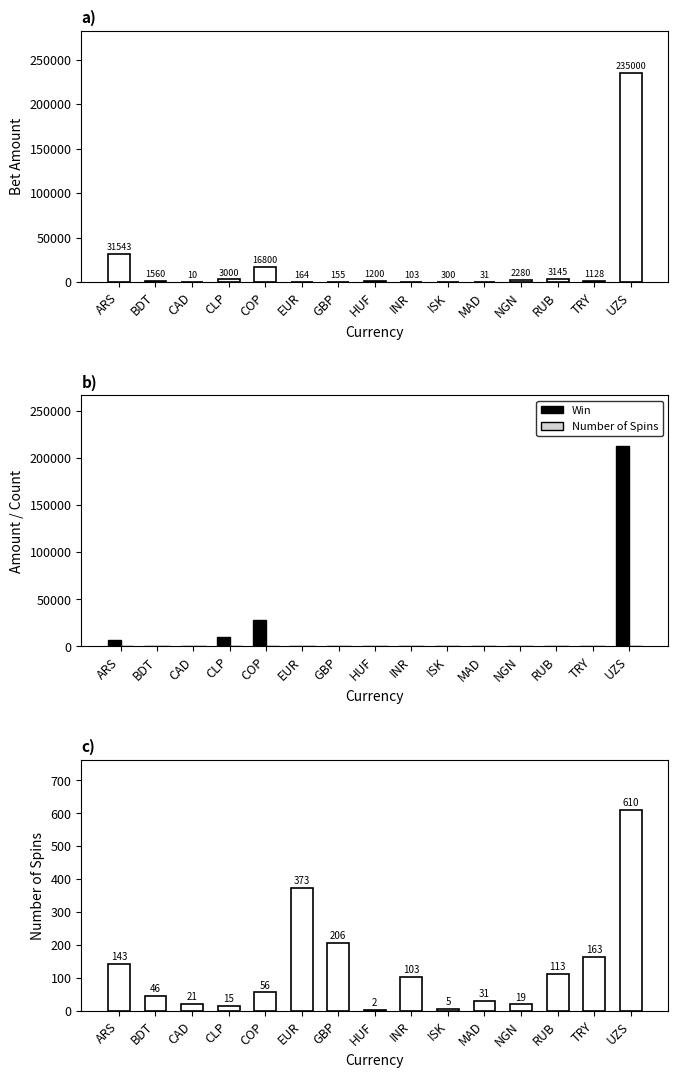

How many bars are there in each group?

3